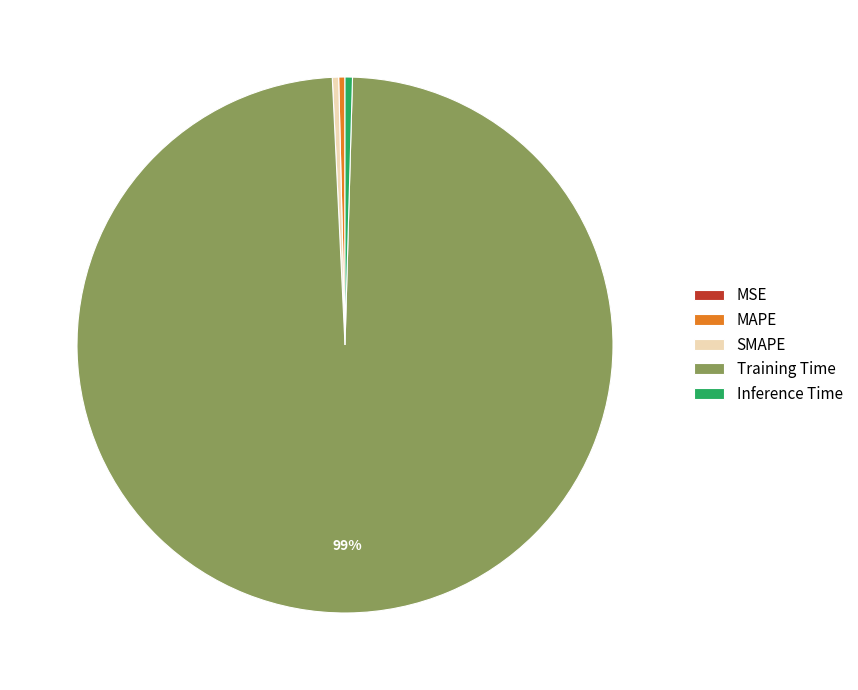

Is there any slice that represents more than half of the pie?

Yes